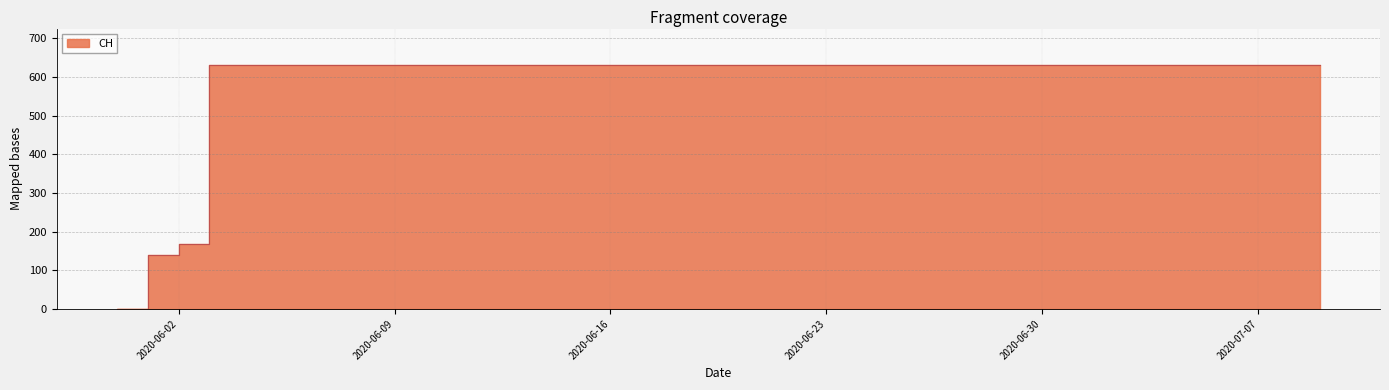

Does the chart display data point markers on the line(s)?

No